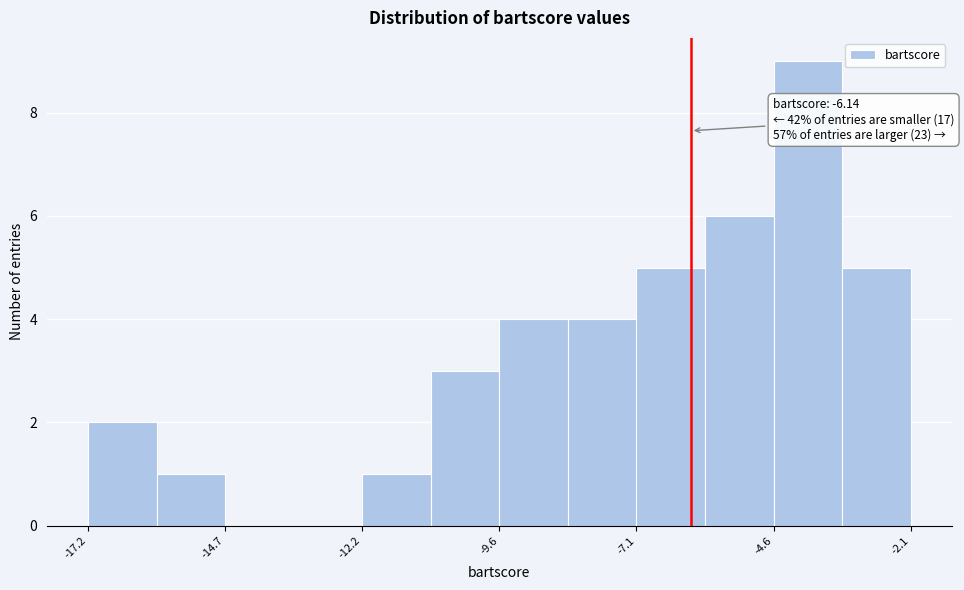

Read against the x-axis, roughly where is the centre of the tallest bar?

-4.0